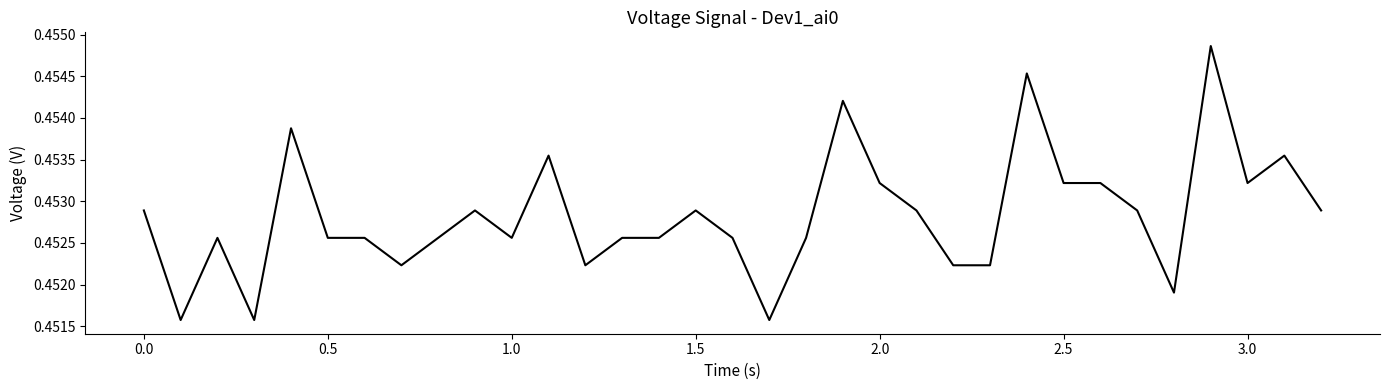

Does the chart display data point markers on the line(s)?

No